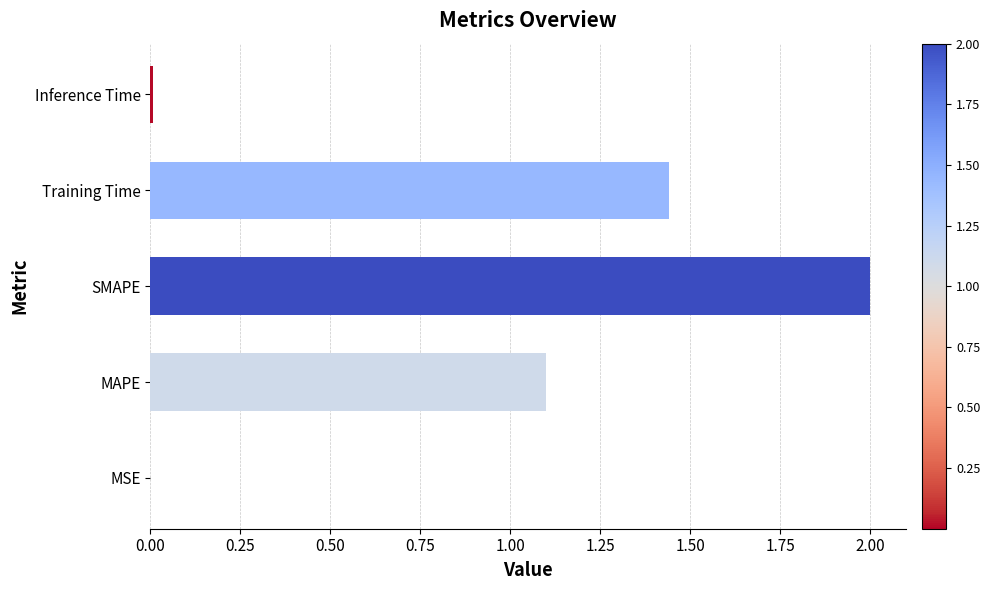

Which label corresponds to the largest value in the chart?

SMAPE